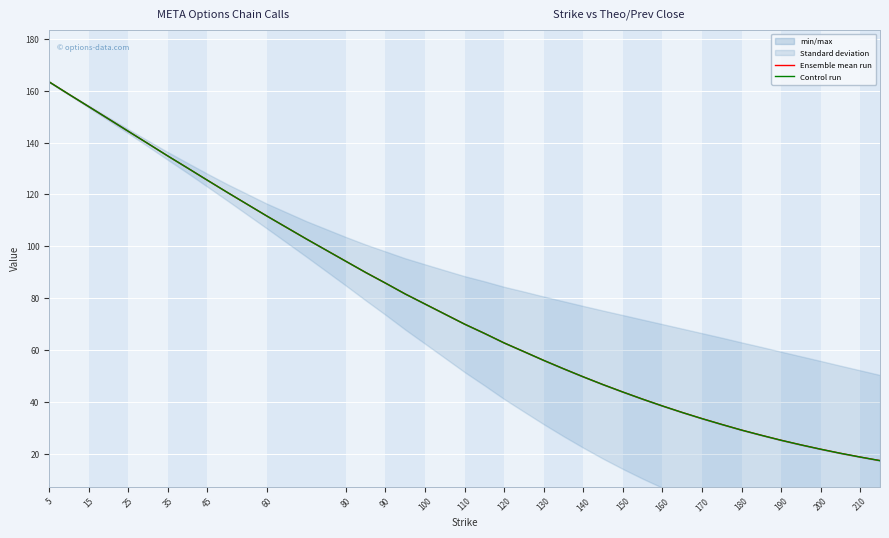

What is the greatest value displayed?

163.4